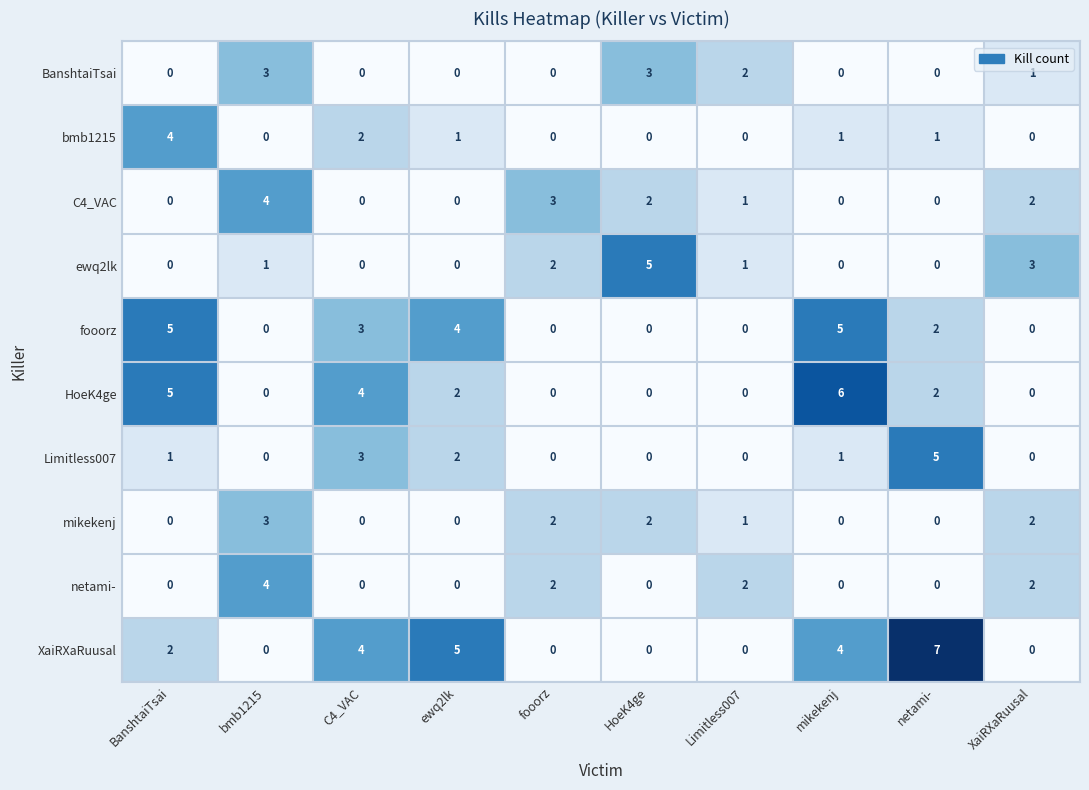

What is the spread (max minus min) of values at BanshtaiTsai?

5